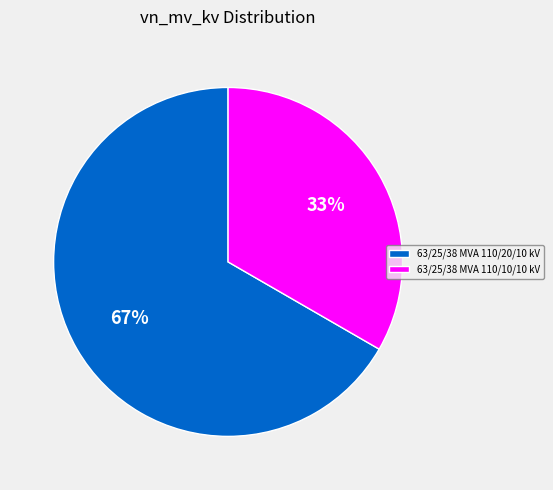

To the nearest percent, what is the average slice percentage?

50%